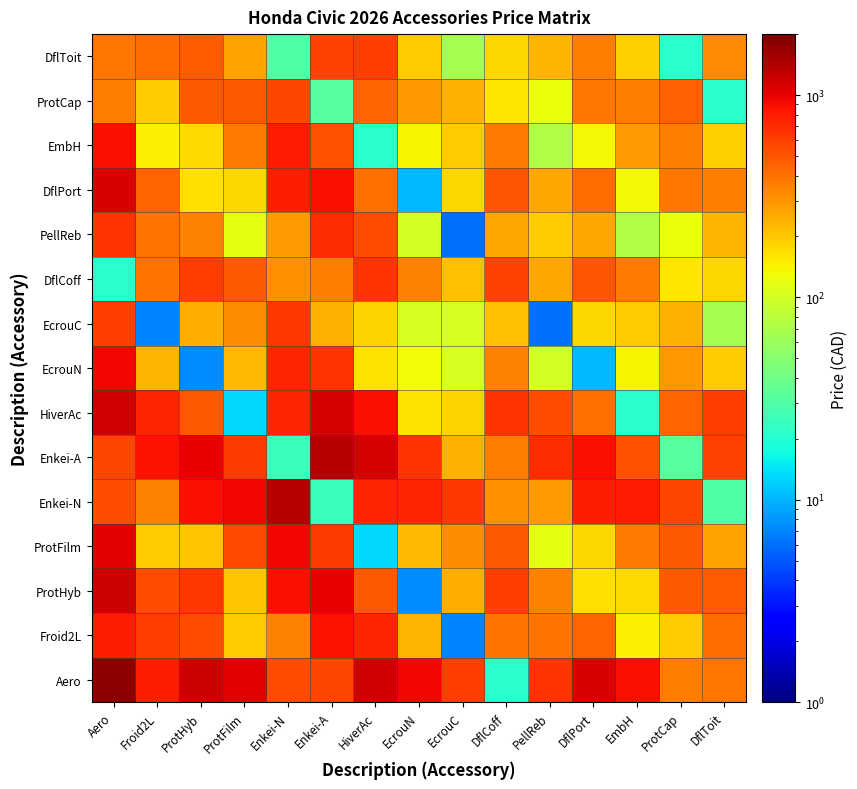

Reading left to right, extract all data points from this chart.

Aero: Aero=1793.7	Froid2L=775.1	ProtHyb=1198.6	ProtFilm=1011.7	Enkei-N=533.4	Enkei-A=558.5	HiverAc=1167.8	EcrouN=946.8	EcrouC=599.9	DflCoff=21.0	PellReb=653.3	DflPort=1094.3	EmbH=890.5	ProtCap=360.4	DflToit=390.6
Froid2L: Aero=775.1	Froid2L=609.5	ProtHyb=538.9	ProtFilm=194.9	Enkei-N=350.8	Enkei-A=870.1	HiverAc=734.5	EcrouN=234.9	EcrouC=7.0	DflCoff=395.2	PellReb=397.0	DflPort=440.5	EmbH=144.2	ProtCap=196.8	DflToit=415.3
ProtHyb: Aero=1198.6	Froid2L=538.9	ProtHyb=636.8	ProtFilm=208.8	Enkei-N=882.0	Enkei-A=994.1	HiverAc=481.0	EcrouN=7.5	EcrouC=244.2	DflCoff=607.4	PellReb=355.1	DflPort=169.5	EmbH=170.5	ProtCap=482.9	DflToit=475.5
ProtFilm: Aero=1011.7	Froid2L=194.9	ProtHyb=208.8	ProtFilm=548.1	Enkei-N=950.5	Enkei-A=611.1	HiverAc=13.0	EcrouN=224.3	EcrouC=323.0	DflCoff=487.6	PellReb=119.1	DflPort=178.2	EmbH=368.8	ProtCap=494.0	DflToit=273.1
Enkei-N: Aero=533.4	Froid2L=350.8	ProtHyb=882.0	ProtFilm=950.5	Enkei-N=1384.8	Enkei-A=24.3	HiverAc=746.2	EcrouN=750.2	EcrouC=637.0	DflCoff=316.2	PellReb=289.9	DflPort=794.4	EmbH=820.0	ProtCap=570.8	DflToit=29.9
Enkei-A: Aero=558.5	Froid2L=870.1	ProtHyb=994.1	ProtFilm=611.1	Enkei-N=24.3	Enkei-A=1384.8	HiverAc=1121.9	EcrouN=649.0	EcrouC=238.5	DflCoff=363.0	PellReb=694.6	DflPort=884.1	EmbH=518.0	ProtCap=32.0	DflToit=575.9
HiverAc: Aero=1167.8	Froid2L=734.5	ProtHyb=481.0	ProtFilm=13.0	Enkei-N=746.2	Enkei-A=1121.9	HiverAc=883.8	EcrouN=163.0	EcrouC=181.9	DflCoff=649.5	PellReb=527.7	DflPort=403.7	EmbH=20.7	ProtCap=450.5	DflToit=603.4
EcrouN: Aero=946.8	Froid2L=234.9	ProtHyb=7.5	ProtFilm=224.3	Enkei-N=750.2	Enkei-A=649.0	HiverAc=163.0	EcrouN=131.6	EcrouC=104.5	DflCoff=354.6	PellReb=101.0	DflPort=10.3	EmbH=141.5	ProtCap=293.4	DflToit=197.2
EcrouC: Aero=599.9	Froid2L=7.0	ProtHyb=244.2	ProtFilm=323.0	Enkei-N=637.0	Enkei-A=238.5	HiverAc=181.9	EcrouN=104.5	EcrouC=103.6	DflCoff=215.6	PellReb=6.0	DflPort=176.0	EmbH=195.0	ProtCap=238.8	DflToit=67.1
DflCoff: Aero=21.0	Froid2L=395.2	ProtHyb=607.4	ProtFilm=487.6	Enkei-N=316.2	Enkei-A=363.0	HiverAc=649.5	EcrouN=354.6	EcrouC=215.6	DflCoff=590.6	PellReb=263.0	DflPort=501.1	EmbH=372.5	ProtCap=160.0	DflToit=177.3
PellReb: Aero=653.3	Froid2L=397.0	ProtHyb=355.1	ProtFilm=119.1	Enkei-N=289.9	Enkei-A=694.6	HiverAc=527.7	EcrouN=101.0	EcrouC=6.0	DflCoff=263.0	PellReb=192.0	DflPort=259.4	EmbH=73.7	ProtCap=125.3	DflToit=233.7
DflPort: Aero=1094.3	Froid2L=440.5	ProtHyb=169.5	ProtFilm=178.2	Enkei-N=794.4	Enkei-A=884.1	HiverAc=403.7	EcrouN=10.3	EcrouC=176.0	DflCoff=501.1	PellReb=259.4	DflPort=419.0	EmbH=136.1	ProtCap=390.6	DflToit=367.5
EmbH: Aero=890.5	Froid2L=144.2	ProtHyb=170.5	ProtFilm=368.8	Enkei-N=820.0	Enkei-A=518.0	HiverAc=20.7	EcrouN=141.5	EcrouC=195.0	DflCoff=372.5	PellReb=73.7	DflPort=136.1	EmbH=288.0	ProtCap=365.3	DflToit=188.6
ProtCap: Aero=360.4	Froid2L=196.8	ProtHyb=482.9	ProtFilm=494.0	Enkei-N=570.8	Enkei-A=32.0	HiverAc=450.5	EcrouN=293.4	EcrouC=238.8	DflCoff=160.0	PellReb=125.3	DflPort=390.6	EmbH=365.3	ProtCap=458.8	DflToit=20.9
DflToit: Aero=390.6	Froid2L=415.3	ProtHyb=475.5	ProtFilm=273.1	Enkei-N=29.9	Enkei-A=575.9	HiverAc=603.4	EcrouN=197.2	EcrouC=67.1	DflCoff=177.3	PellReb=233.7	DflPort=367.5	EmbH=188.6	ProtCap=20.9	DflToit=332.4